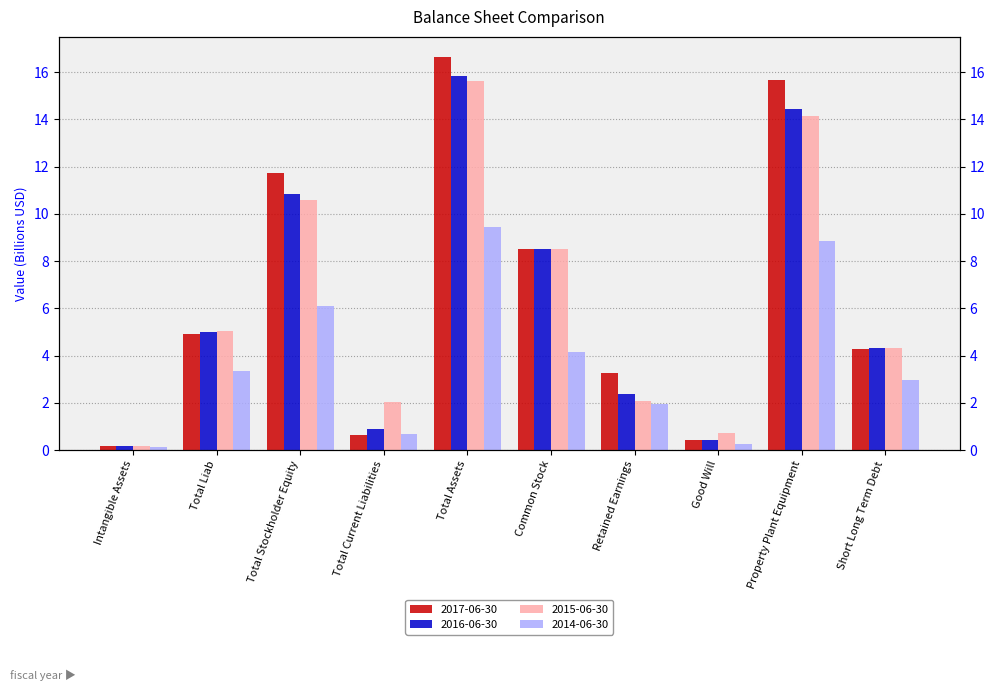

What is the approximate value of 2014-06-30 at Good Will?

0.3